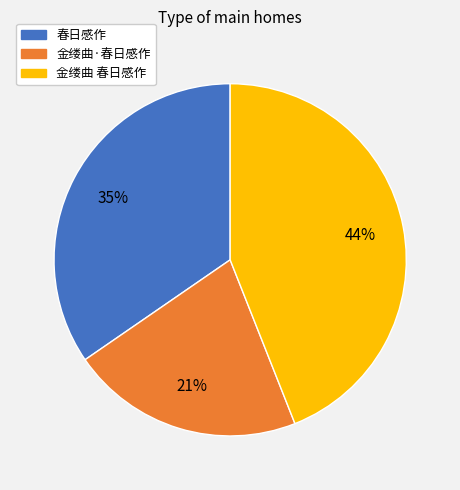

Which category has the smallest portion of the pie?

金缕曲·春日感作